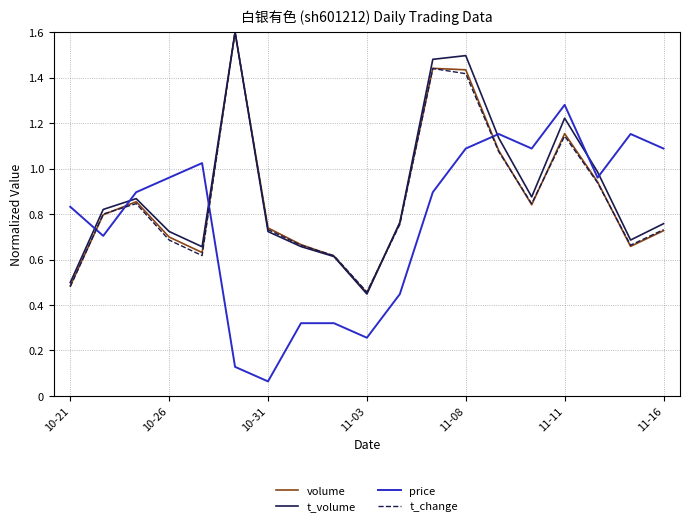

What is the maximum value for volume?

1.6